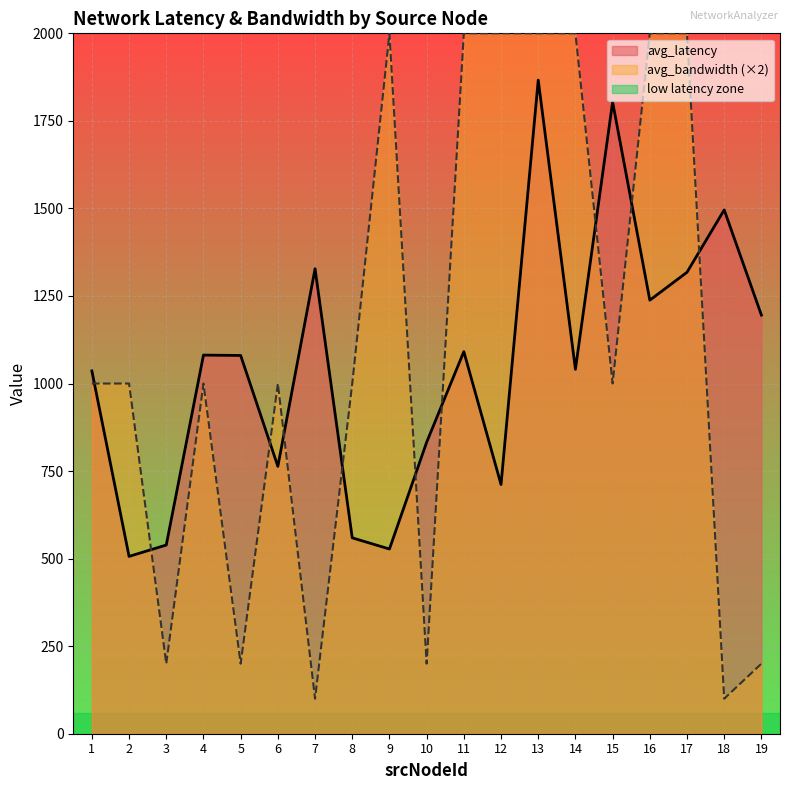

What is the average value of the avg_bandwidth series?

1105.3